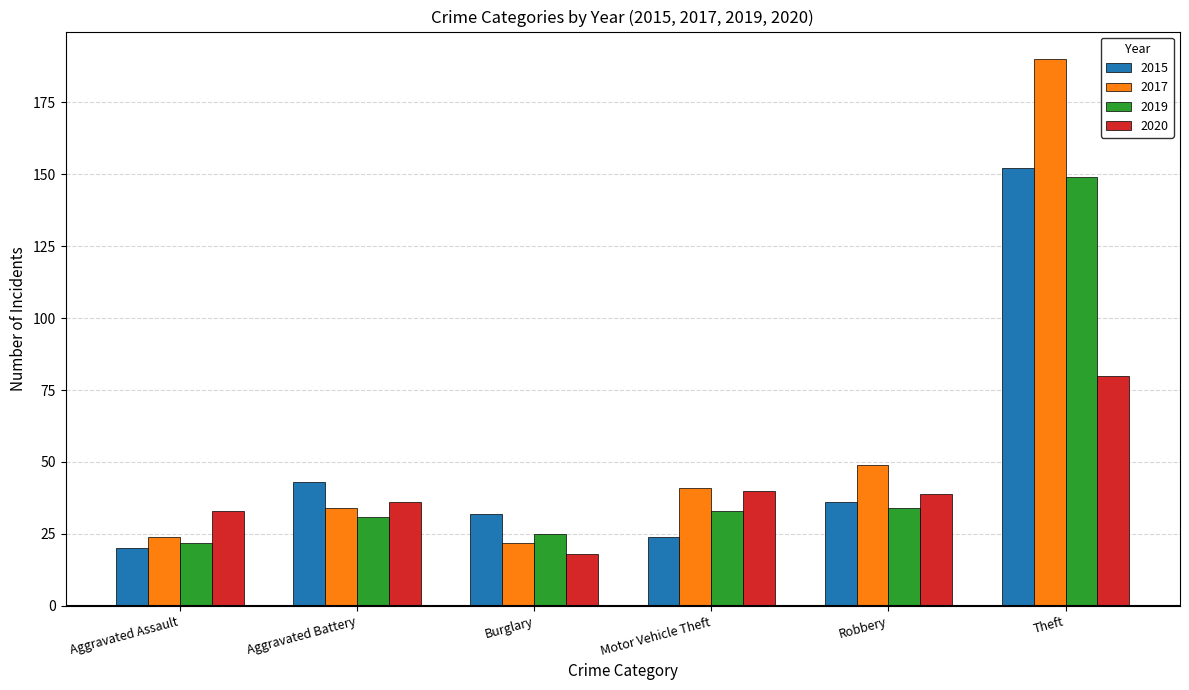

Which series has the widest spread of values?

2017